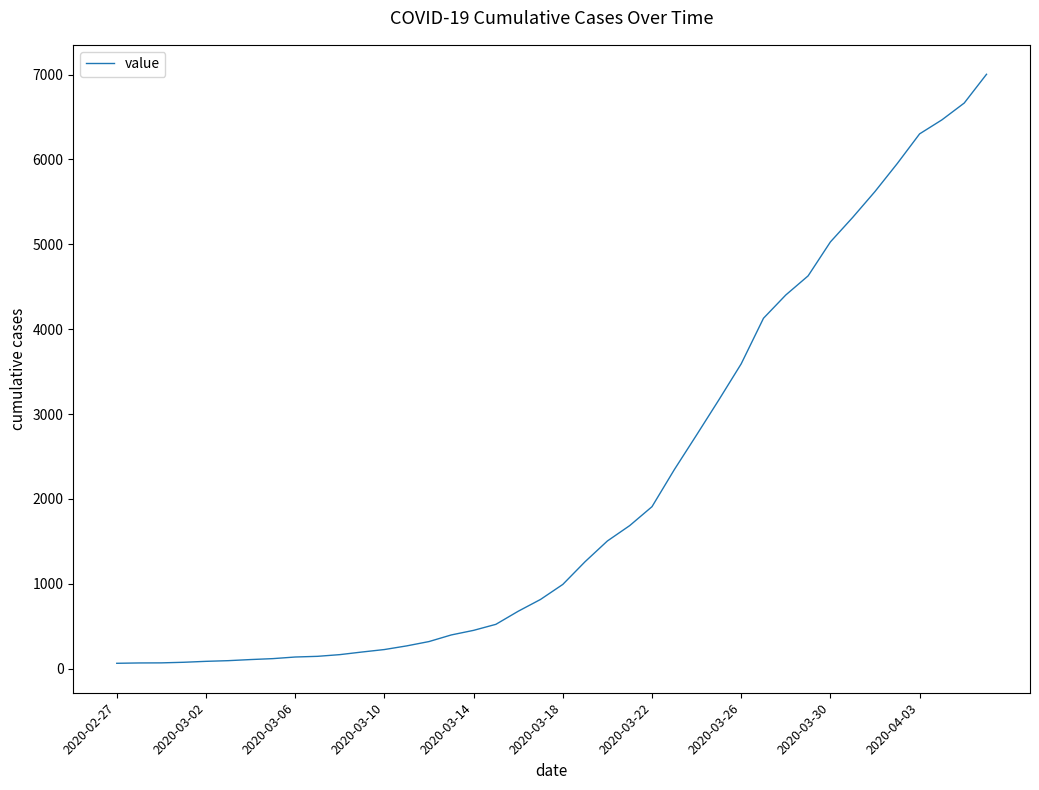

What is the difference between the maximum and minimum values?

6939